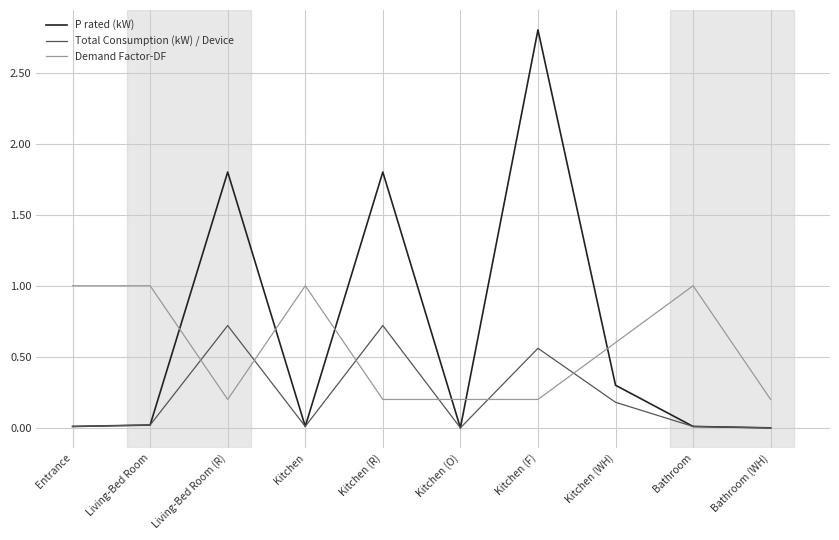

Between Living-Bed Room (R) and Kitchen (F), which series saw the biggest shift?

P rated (kW)